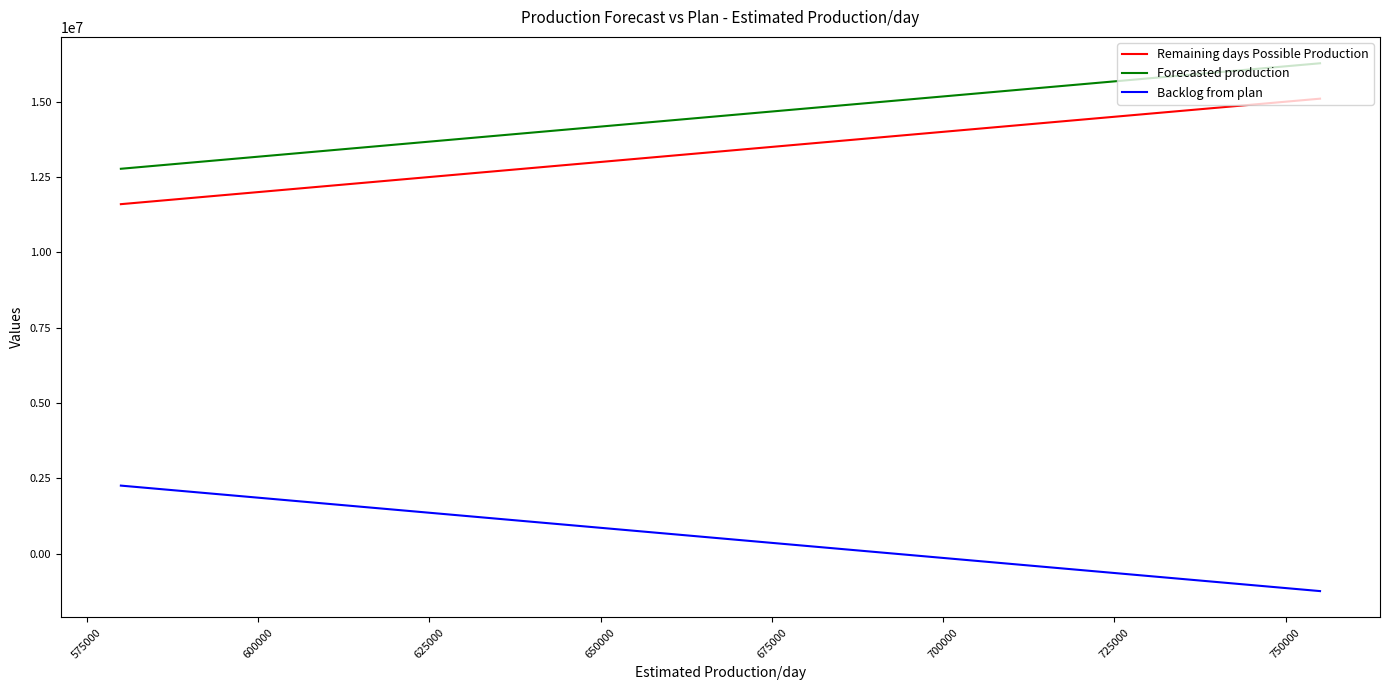

Reading left to right, list all the values displayed in this chart.

Remaining days Possible Production: 11600000	12300000	13000000	13700000	14400000	15100000
Forecasted production: 12774263	13474263	14174263	14874263	15574263	16274263
Backlog from plan: 2262516	1562516	862516	162516	-537484	-1237484